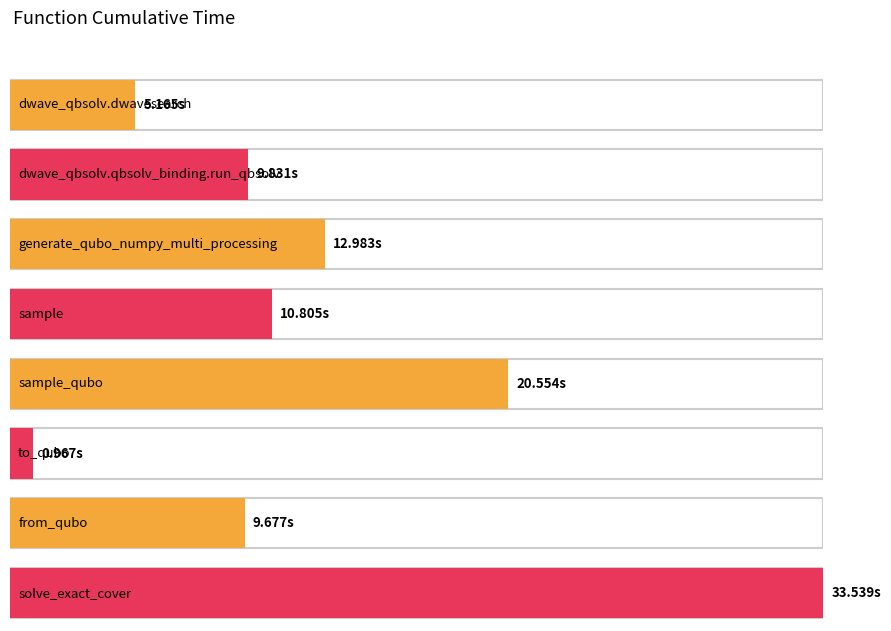

Reading left to right, list all the values displayed in this chart.

dwave_qbsolv.dwavesearch=5.2	dwave_qbsolv.qbsolv_binding.run_qbsolv=9.8	generate_qubo_numpy_multi_processing=13.0	sample=10.8	sample_qubo=20.6	to_qubo=1.0	from_qubo=9.7	solve_exact_cover=33.5